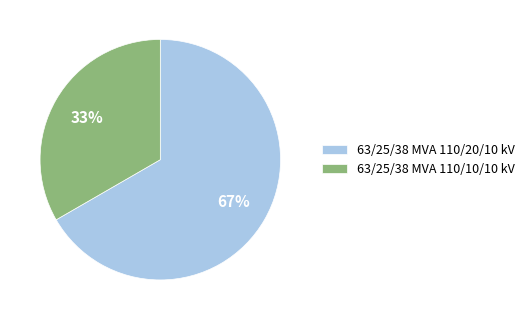

Is there a majority slice in this chart?

Yes